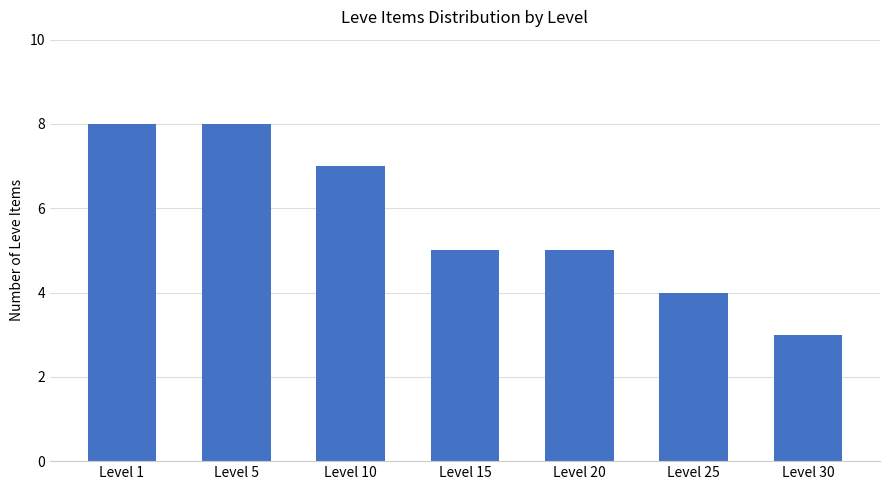

What is the change in value from Level 15 to Level 25?

-1